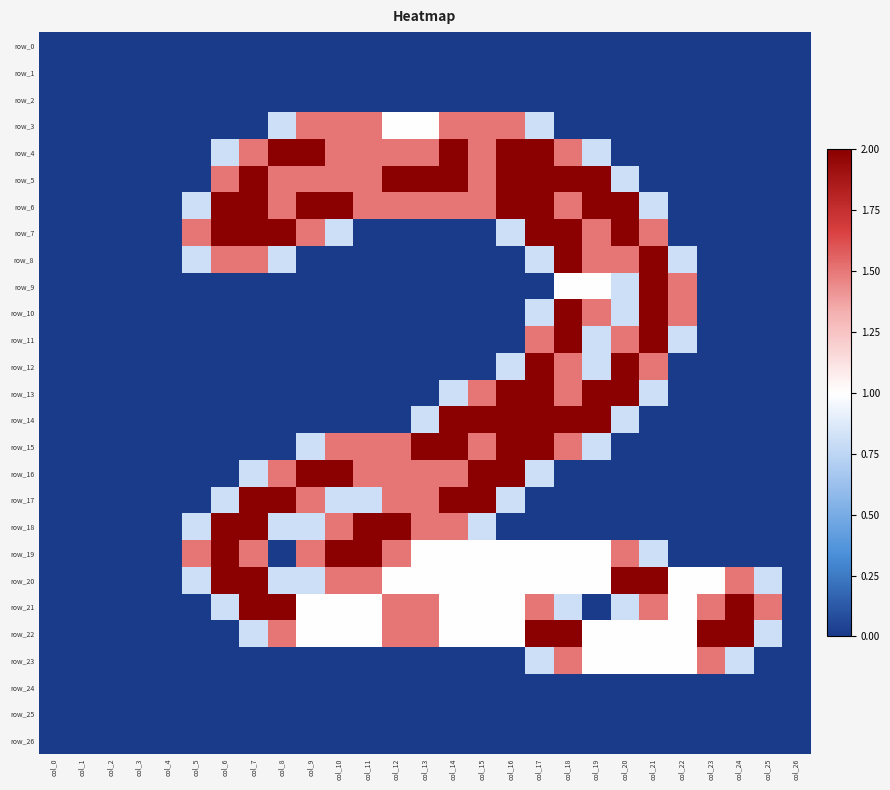

Between col_15 and col_8, which is larger?

col_15